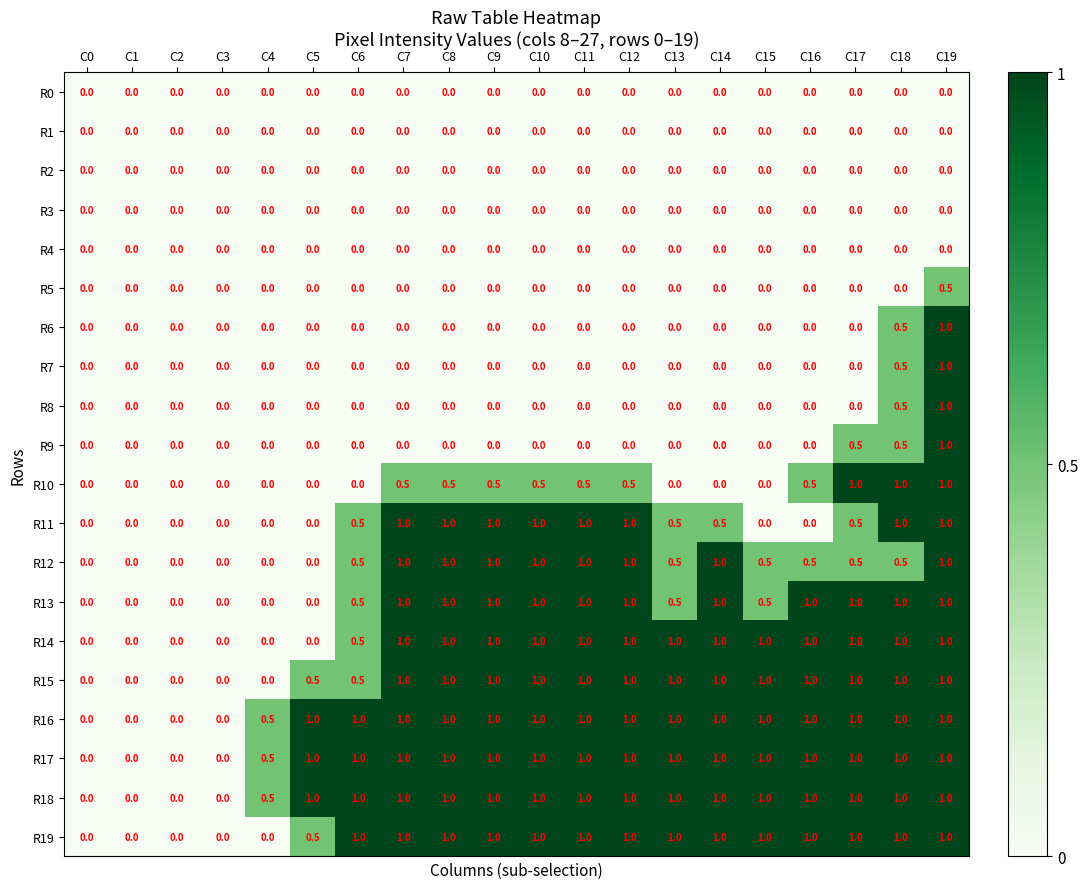

What is the difference between the maximum and minimum values in the R19 series?

1.0